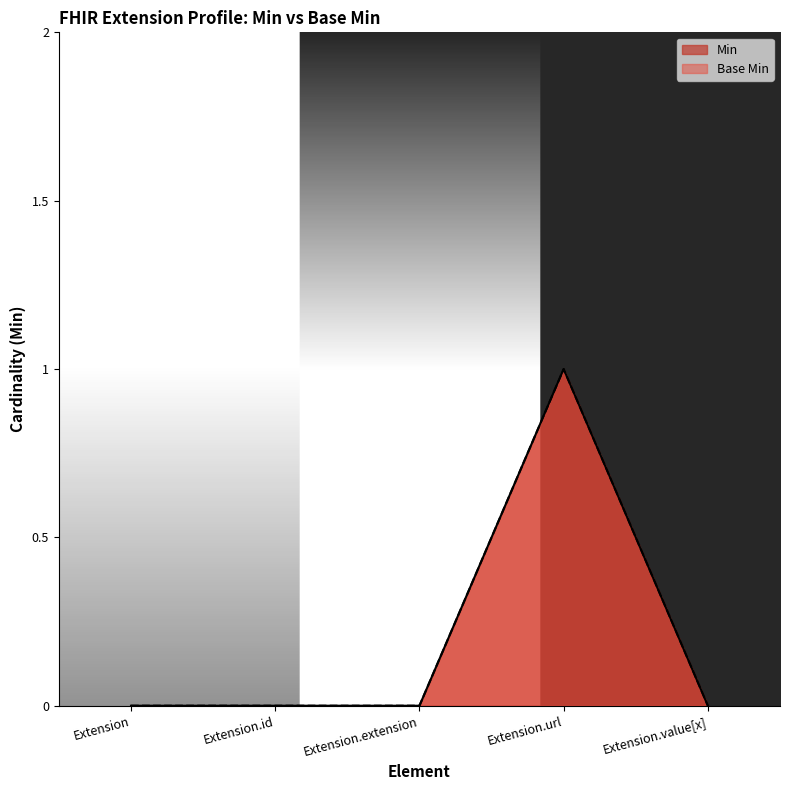

What is the value of the Base Min point at the 4th from the left?

1